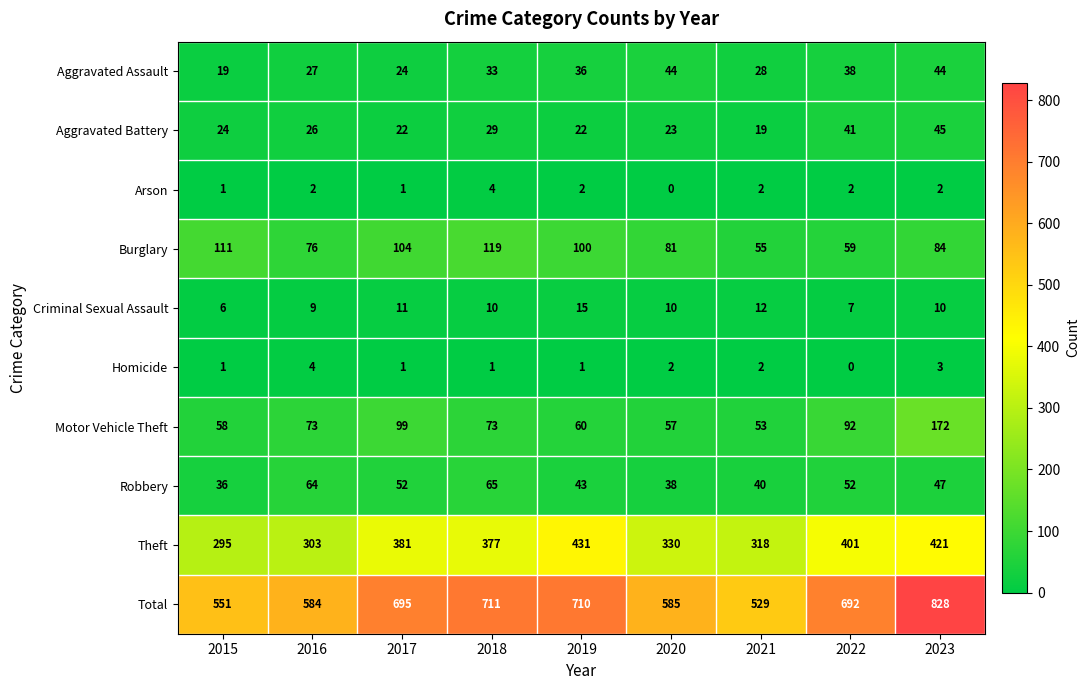

What is the sum of all Aggravated Assault values?

293